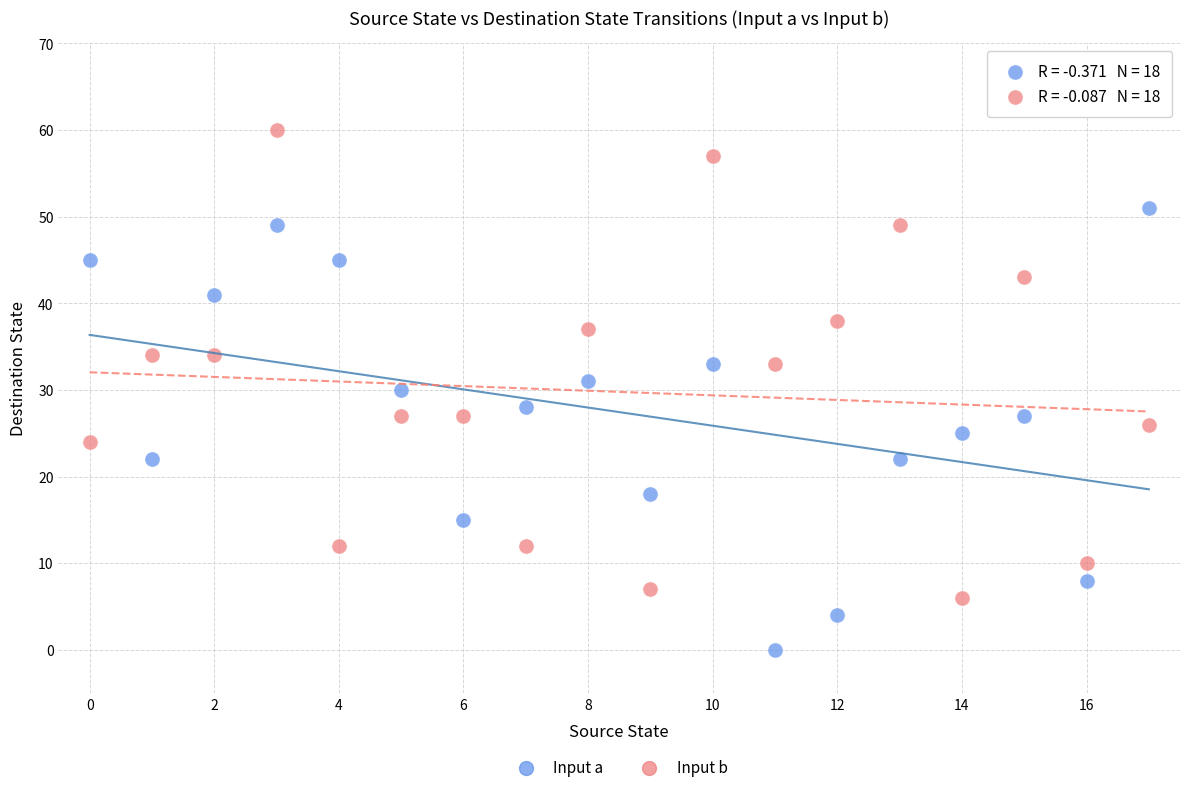

Across all data points, what is the range of Y values (max minus min)?

60